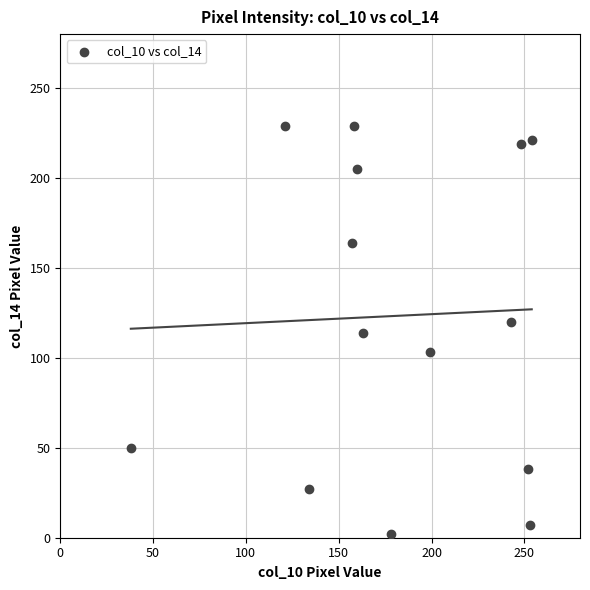

What is the range of X values (max minus min)?

216